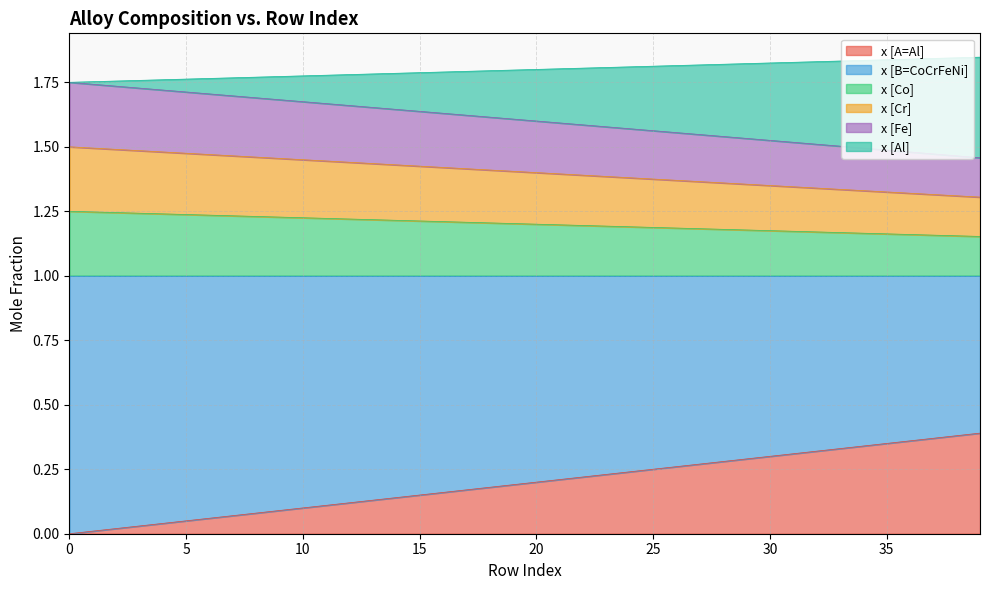

Does the chart display data point markers on the line(s)?

No